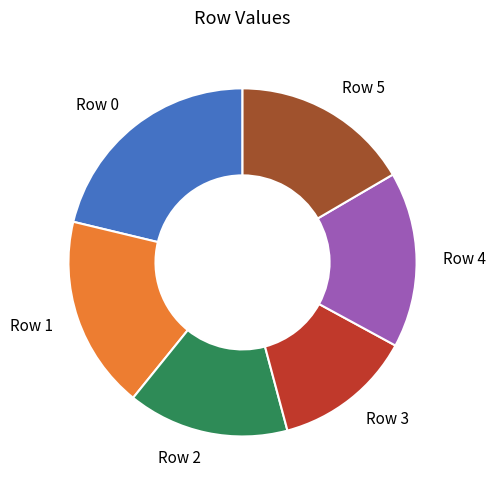

Which slice is the smallest?

Row 3